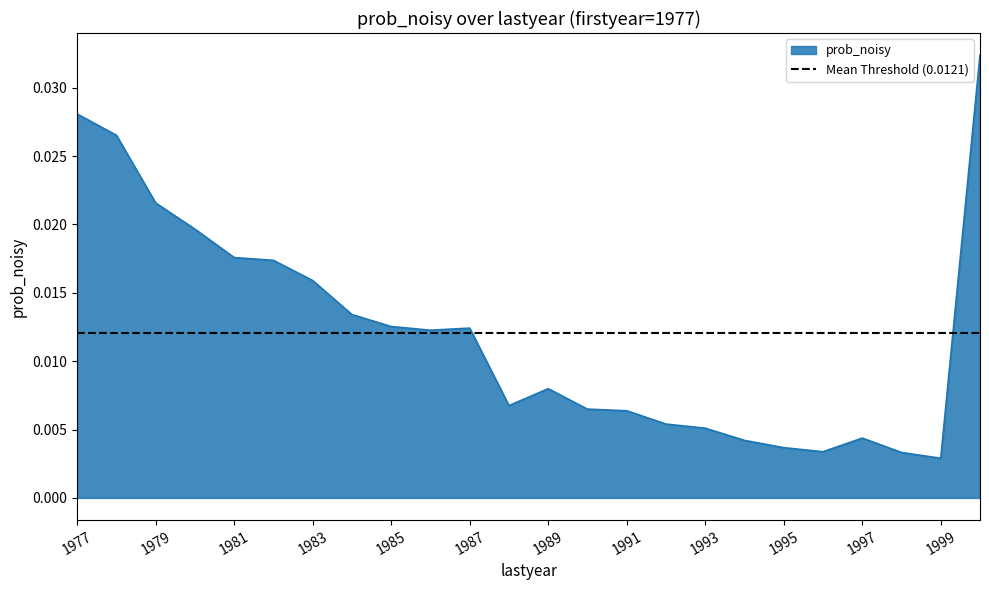

How many points are higher than both their immediate neighbors (excluding endpoints)?

3